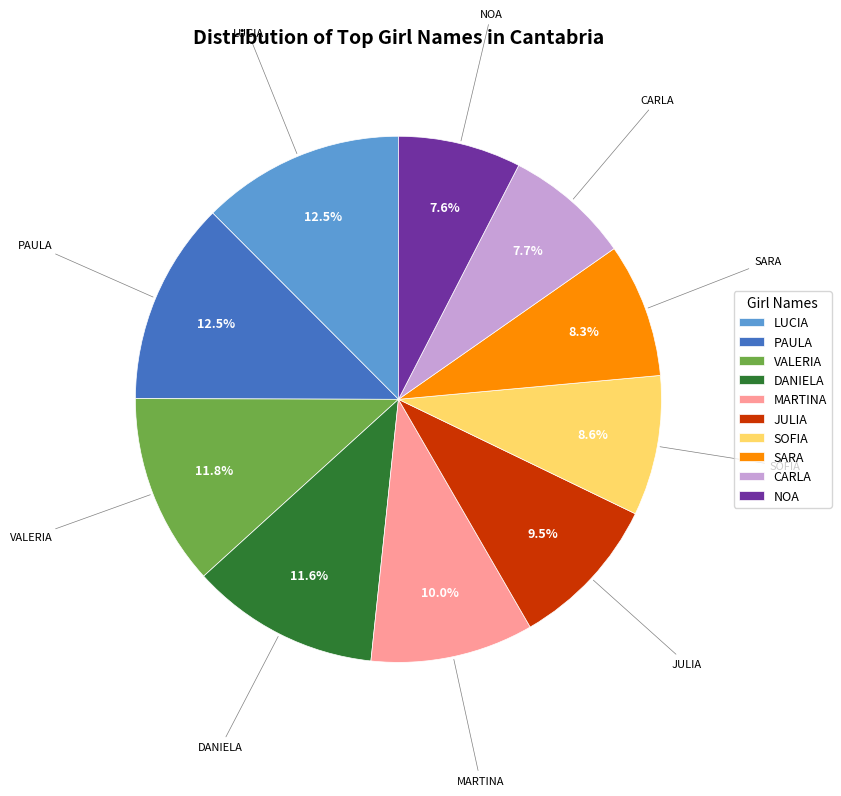

Count the number of slices in the pie.

10